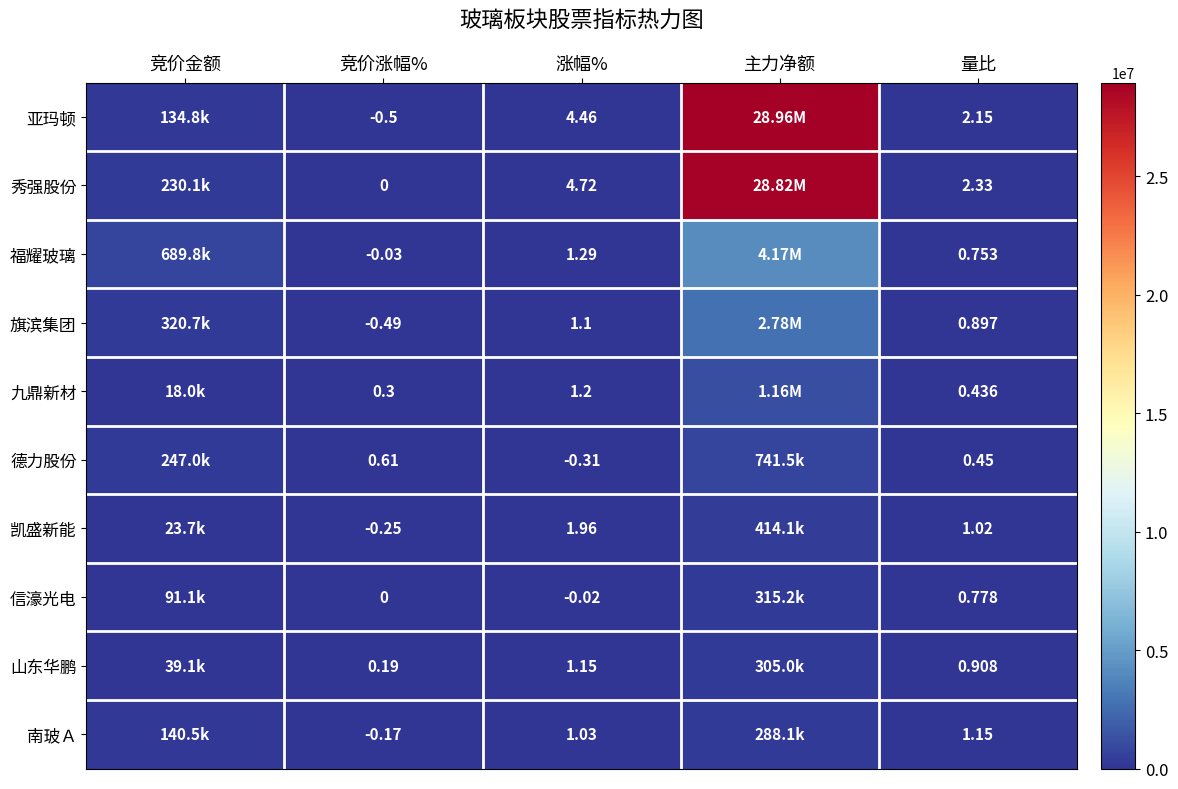

At 涨幅%, list the series in order from smallest to largest.

德力股份, 信濠光电, 南玻Ａ, 旗滨集团, 山东华鹏, 九鼎新材, 福耀玻璃, 凯盛新能, 亚玛顿, 秀强股份